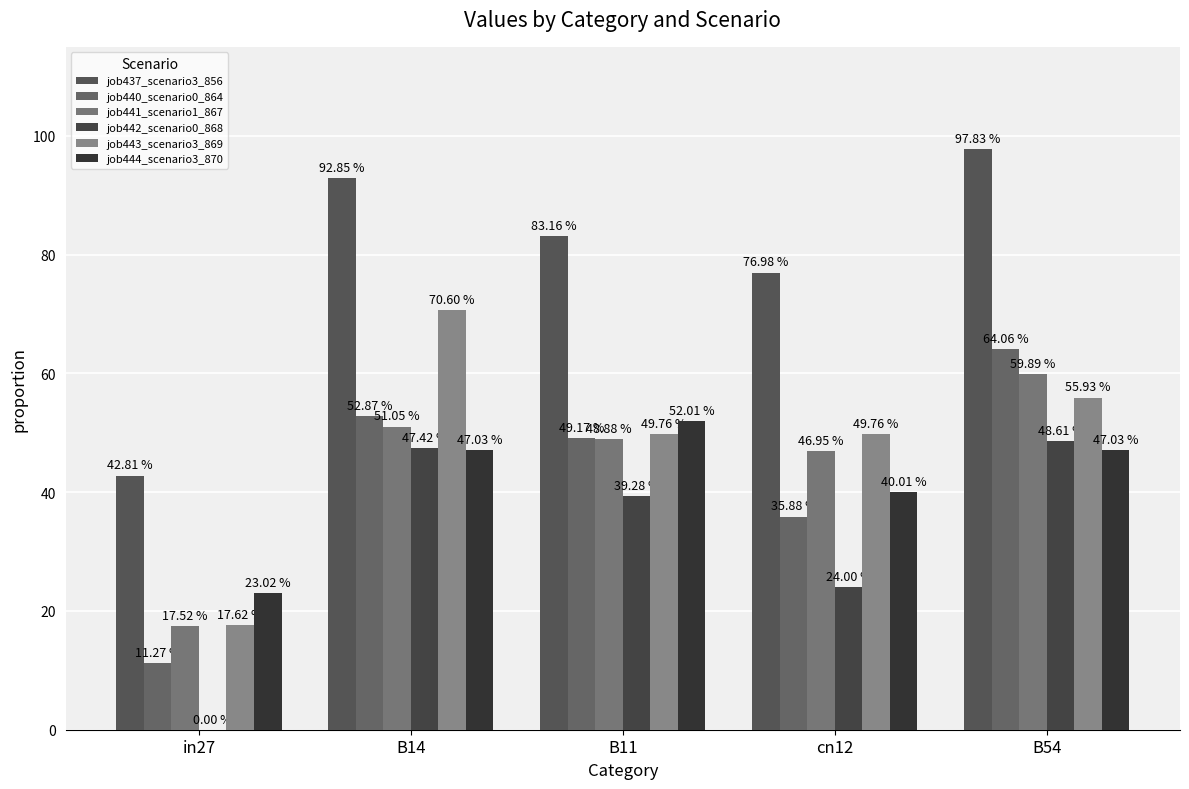

What is the sum of all job440_scenario0_864 values?

213.3